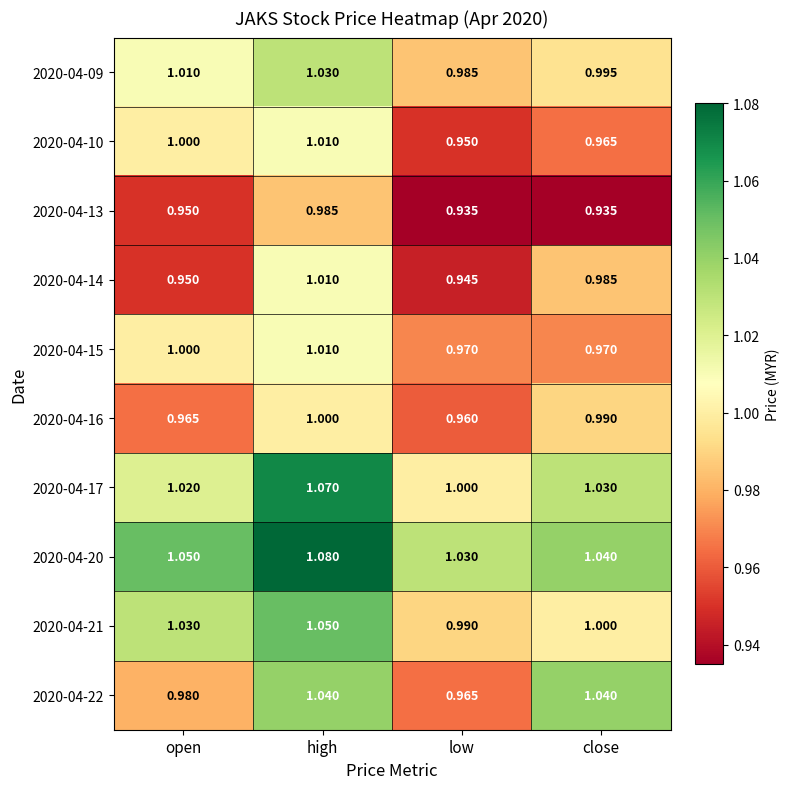

At how many categories does at least one series exceed 0?

4